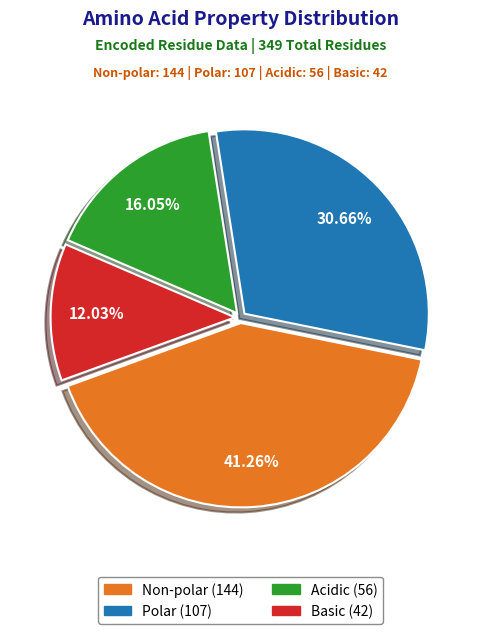

Is there any slice that represents more than half of the pie?

No